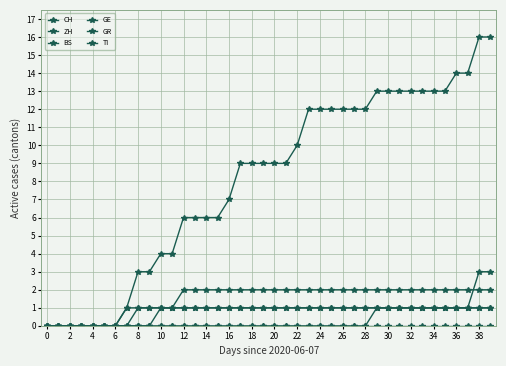

Reading left to right, transcribe all the data shown in this chart.

CH: 0	0	0	0	0	0	0	1	3	3	4	4	6	6	6	6	7	9	9	9	9	9	10	12	12	12	12	12	12	13	13	13	13	13	13	13	14	14	16	16
ZH: 0	0	0	0	0	0	0	0	0	0	0	0	0	0	0	0	0	0	0	0	0	0	0	0	0	0	0	0	0	1	1	1	1	1	1	1	1	1	3	3
BS: 0	0	0	0	0	0	0	0	0	0	0	0	0	0	0	0	0	0	0	0	0	0	0	0	0	0	0	0	0	0	0	0	0	0	0	0	0	0	0	0
GE: 0	0	0	0	0	0	0	0	0	0	1	1	1	1	1	1	1	1	1	1	1	1	1	1	1	1	1	1	1	1	1	1	1	1	1	1	1	1	1	1
GR: 0	0	0	0	0	0	0	0	1	1	1	1	1	1	1	1	1	1	1	1	1	1	1	1	1	1	1	1	1	1	1	1	1	1	1	1	1	1	1	1
TI: 0	0	0	0	0	0	0	1	1	1	1	1	2	2	2	2	2	2	2	2	2	2	2	2	2	2	2	2	2	2	2	2	2	2	2	2	2	2	2	2